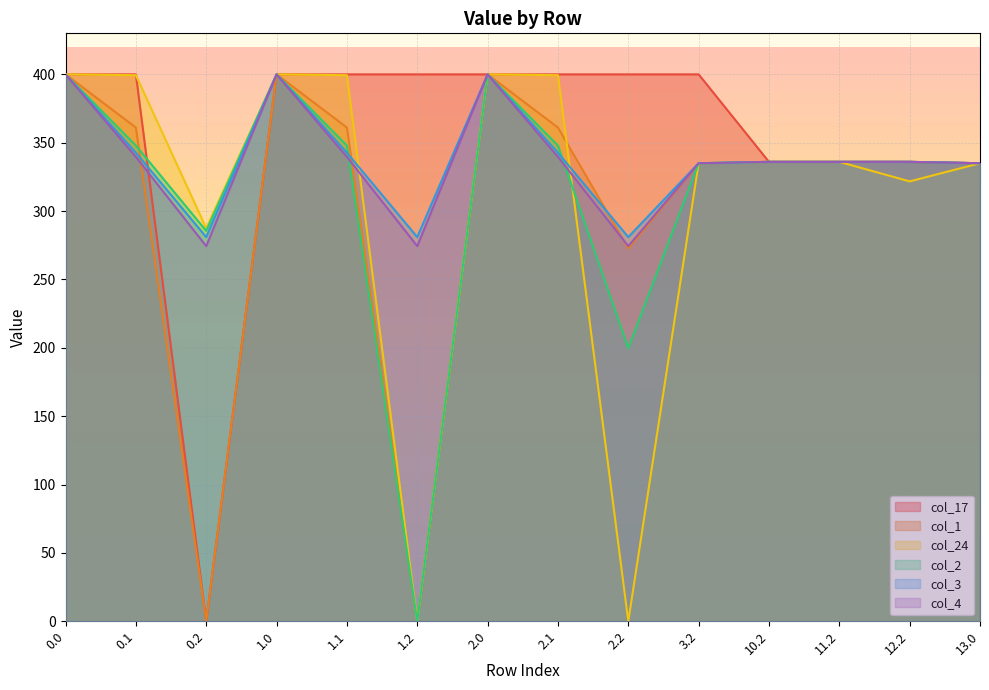

At which category does col_2 reach its first local valley?

0.2